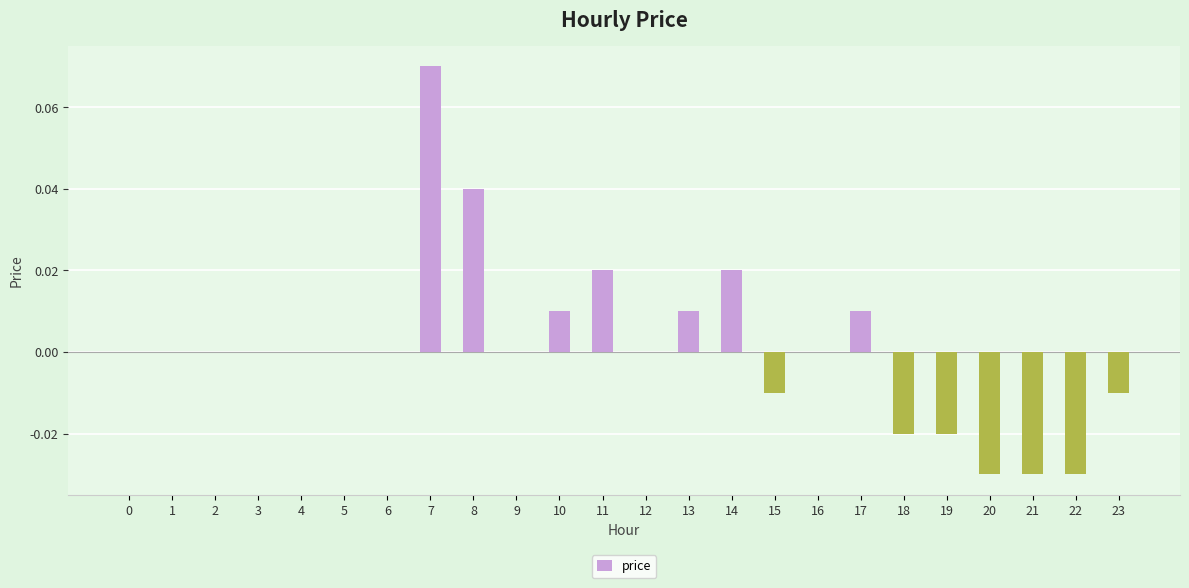

The chart shows a value of 0.0 at 9. True or false?

True